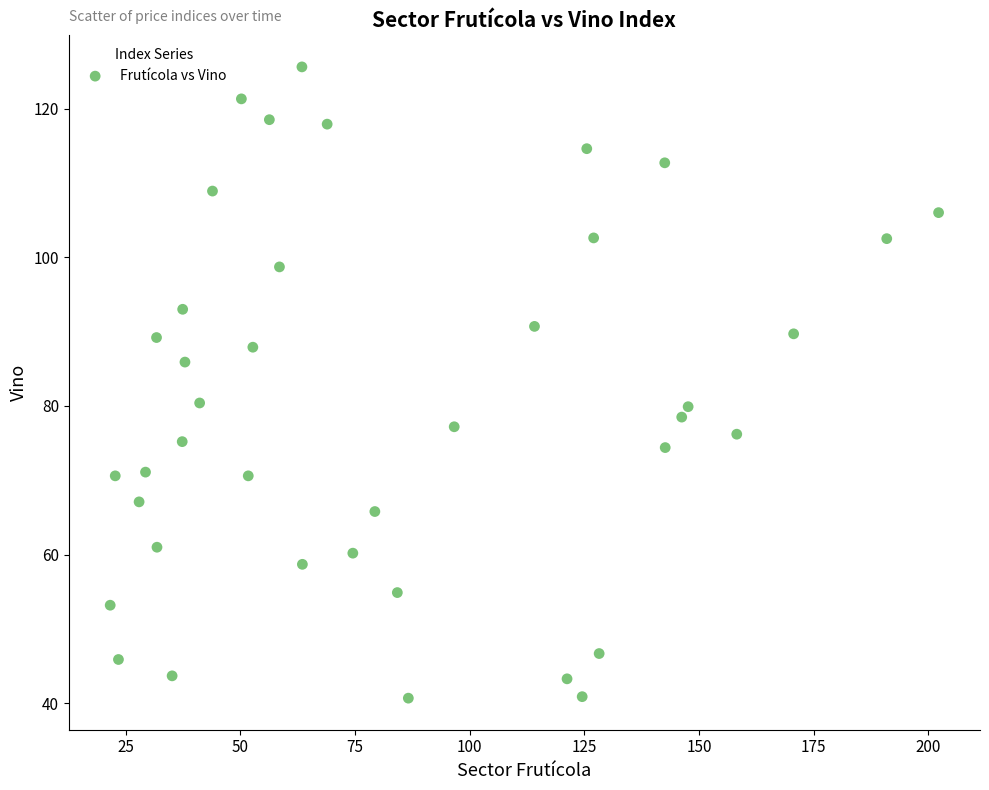

What is the range of X values (max minus min)?

180.6